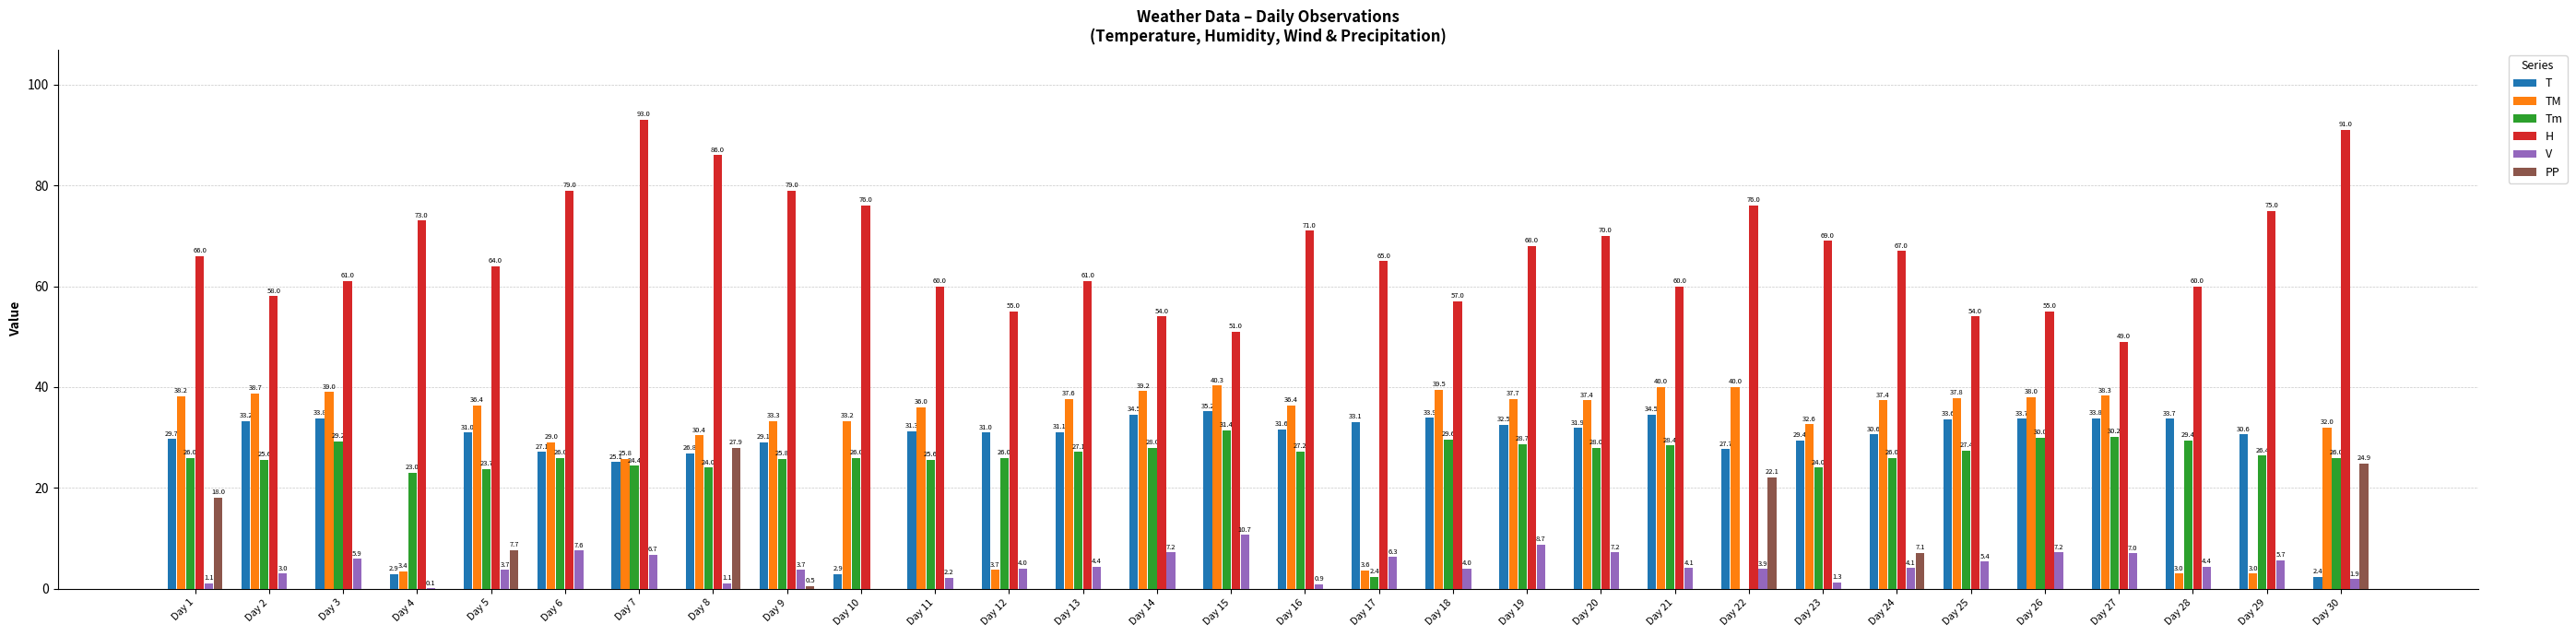

What is the greatest value displayed?

93.0